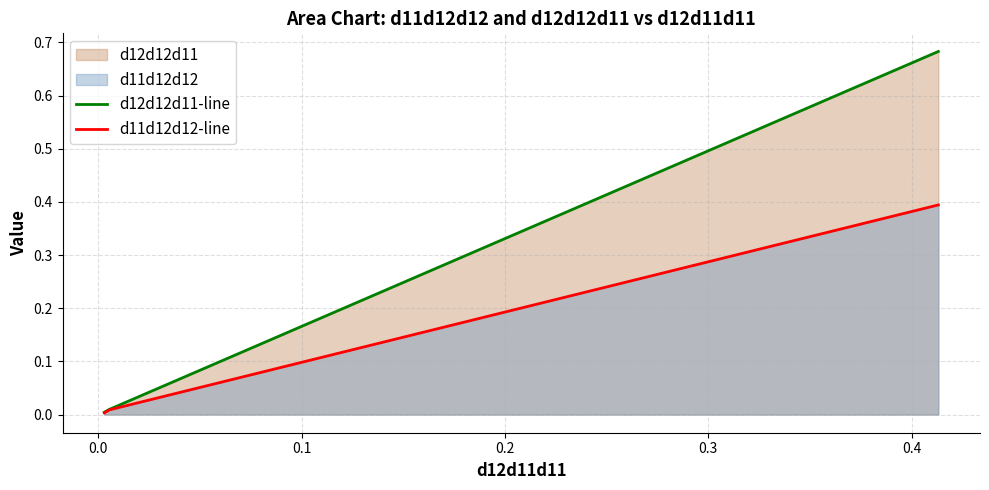

List the series in order of their overall mean, lowest first.

d11d12d12-line, d12d12d11-line